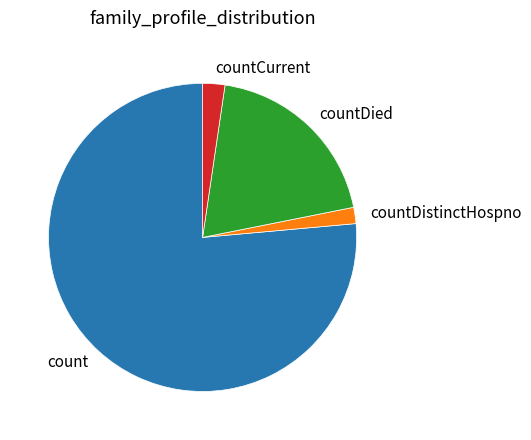

Count the number of slices in the pie.

4